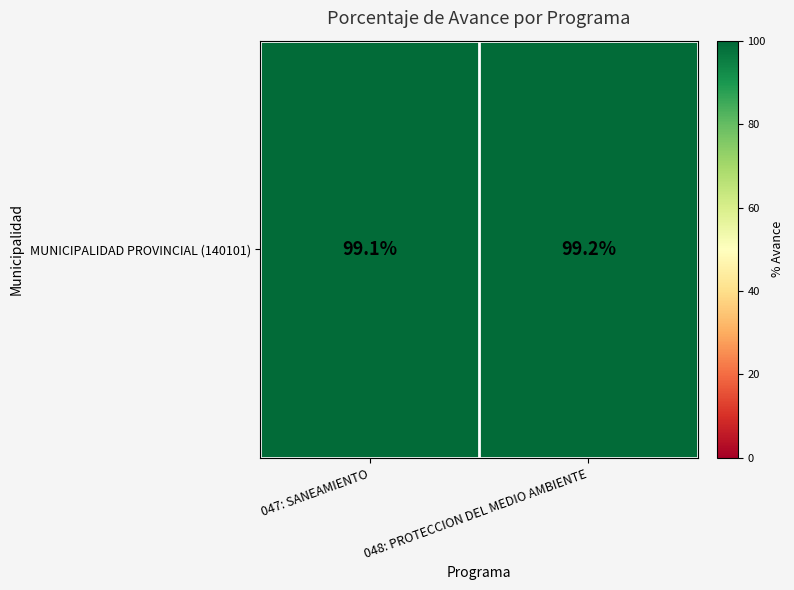

What is the sum of all values?

198.3